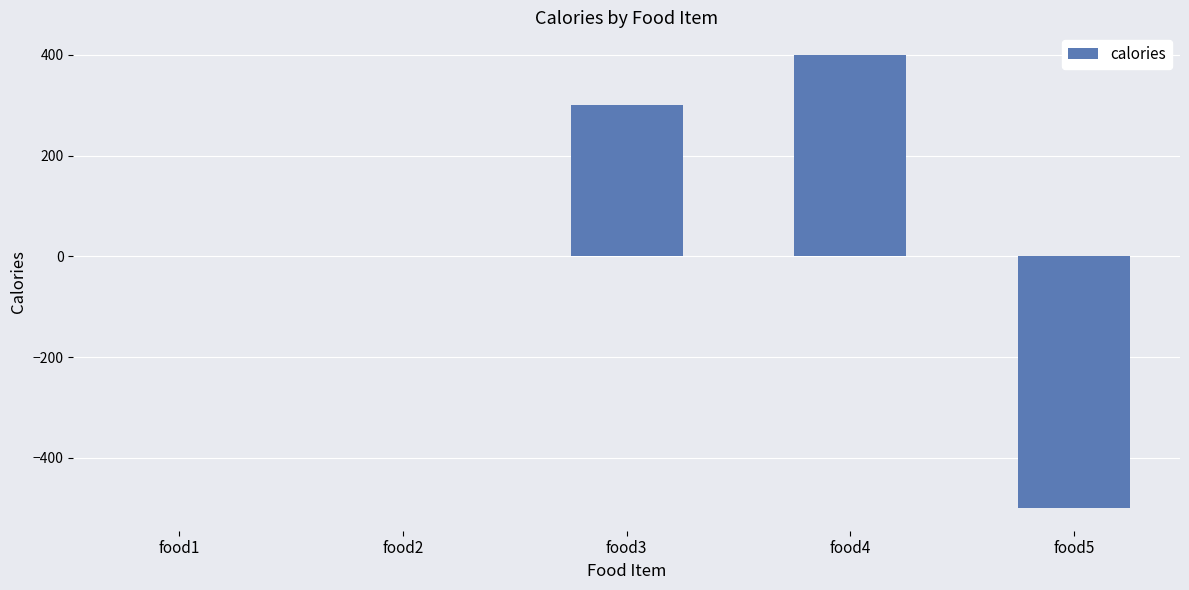

Reading left to right, transcribe all the data shown in this chart.

0	0	300	400	-500